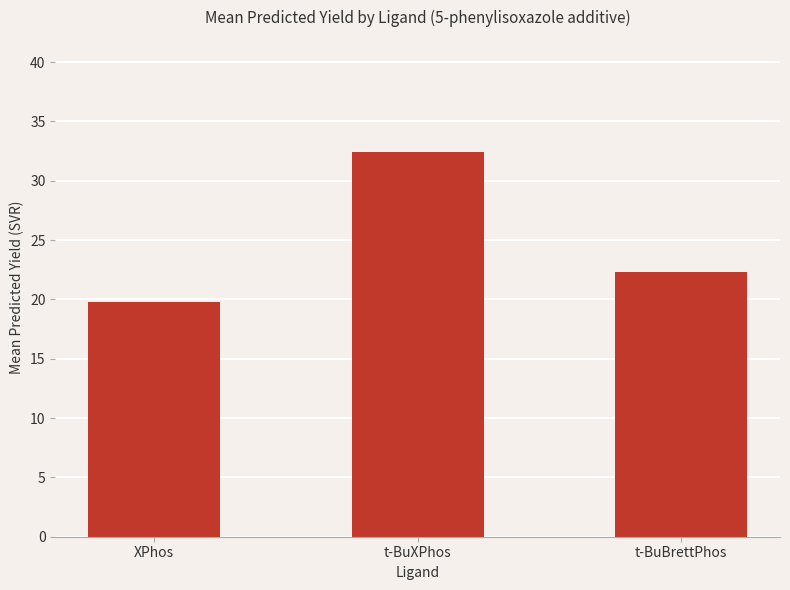

Does the chart contain stacked bars?

No